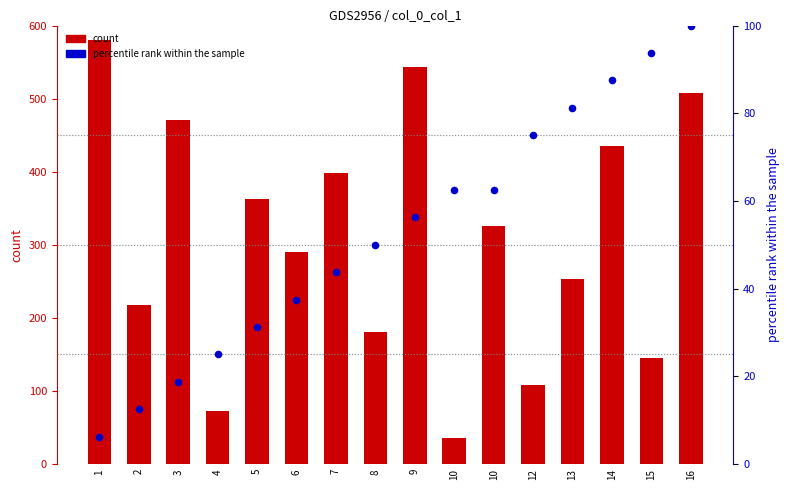

What is the total value across all series at 2?

230.0